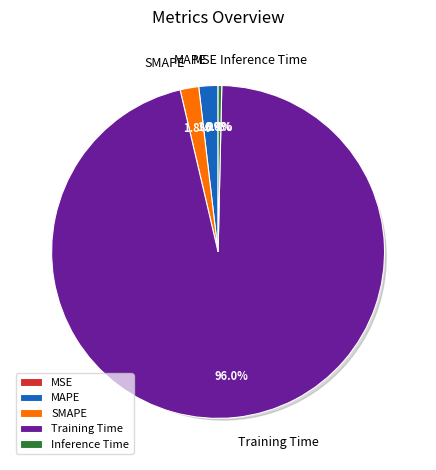

Combined, what portion of the pie is Inference Time and MAPE?

2.2%